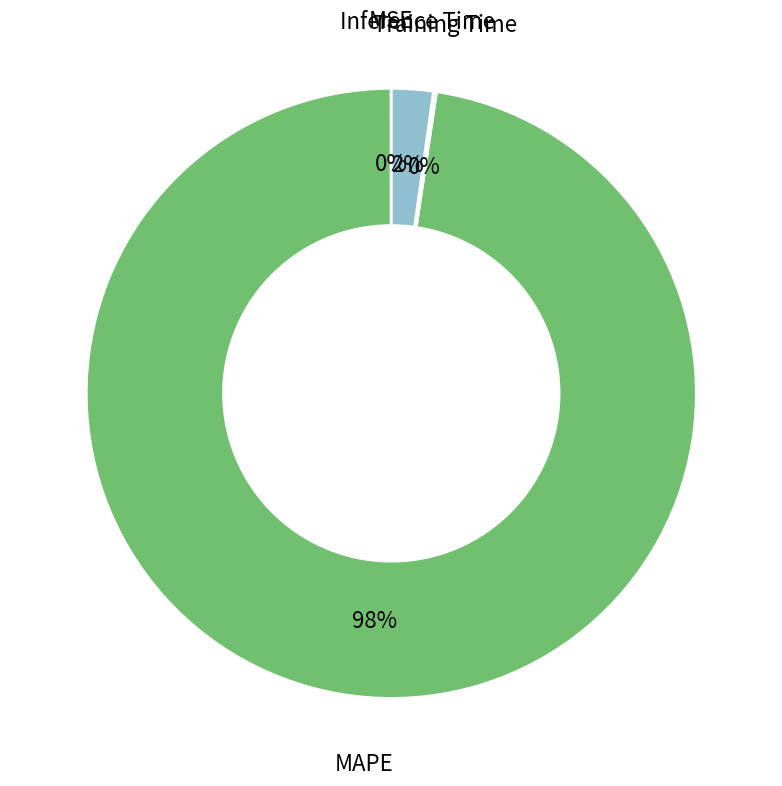

Does any single category account for the majority?

Yes